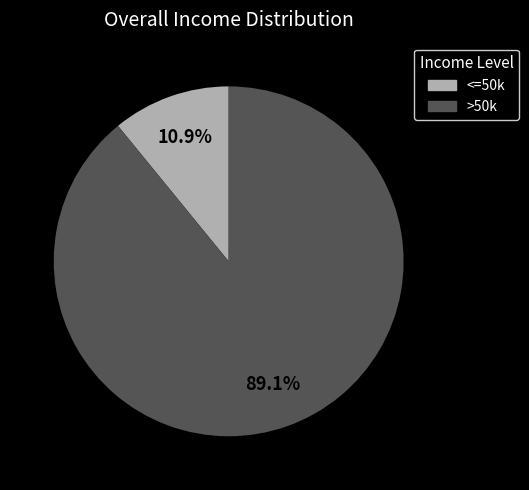

Does any single category account for the majority?

Yes